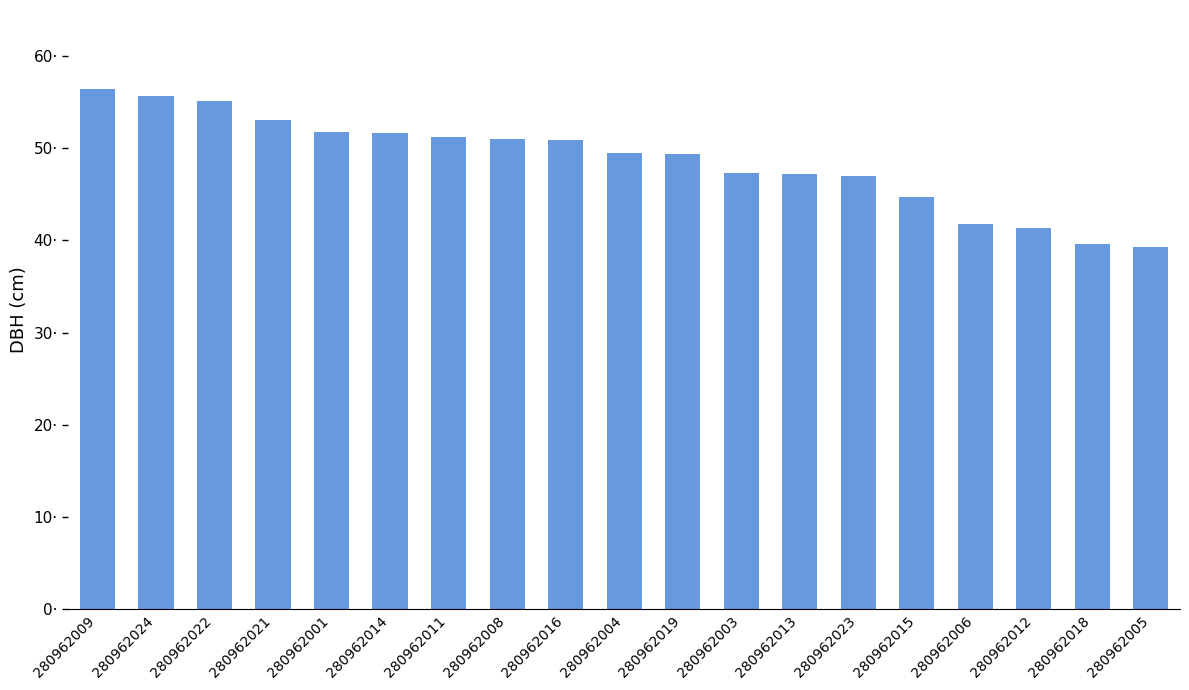

Reading left to right, what are all the values shown in this chart?

280962009=56.4	280962024=55.6	280962022=55.1	280962021=53.1	280962001=51.8	280962014=51.7	280962011=51.2	280962008=51.0	280962016=51.0	280962004=49.5	280962019=49.4	280962003=47.3	280962013=47.2	280962023=47.0	280962015=44.7	280962006=41.8	280962012=41.3	280962018=39.6	280962005=39.3